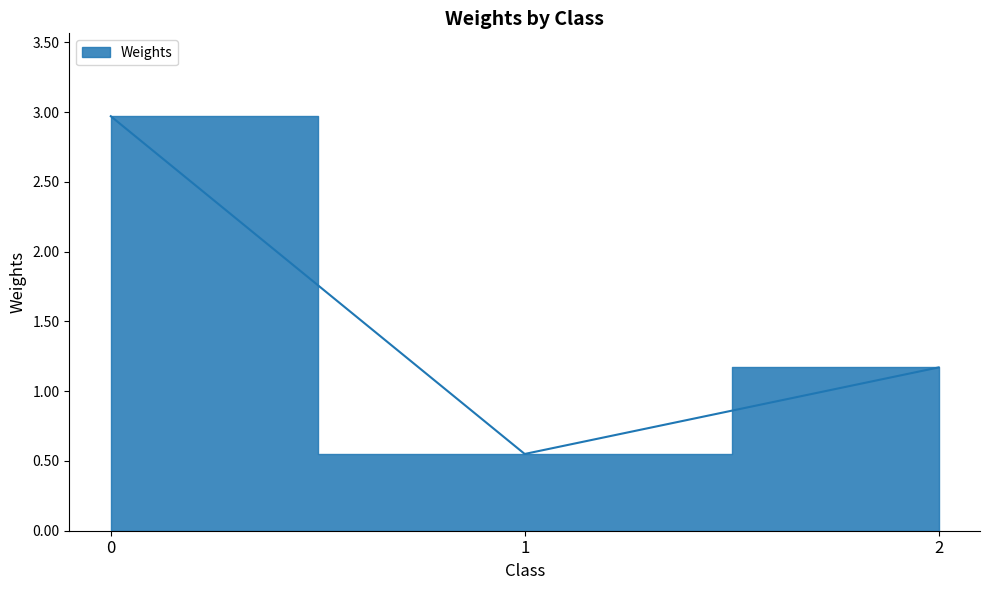

What is the smallest value displayed?

0.6